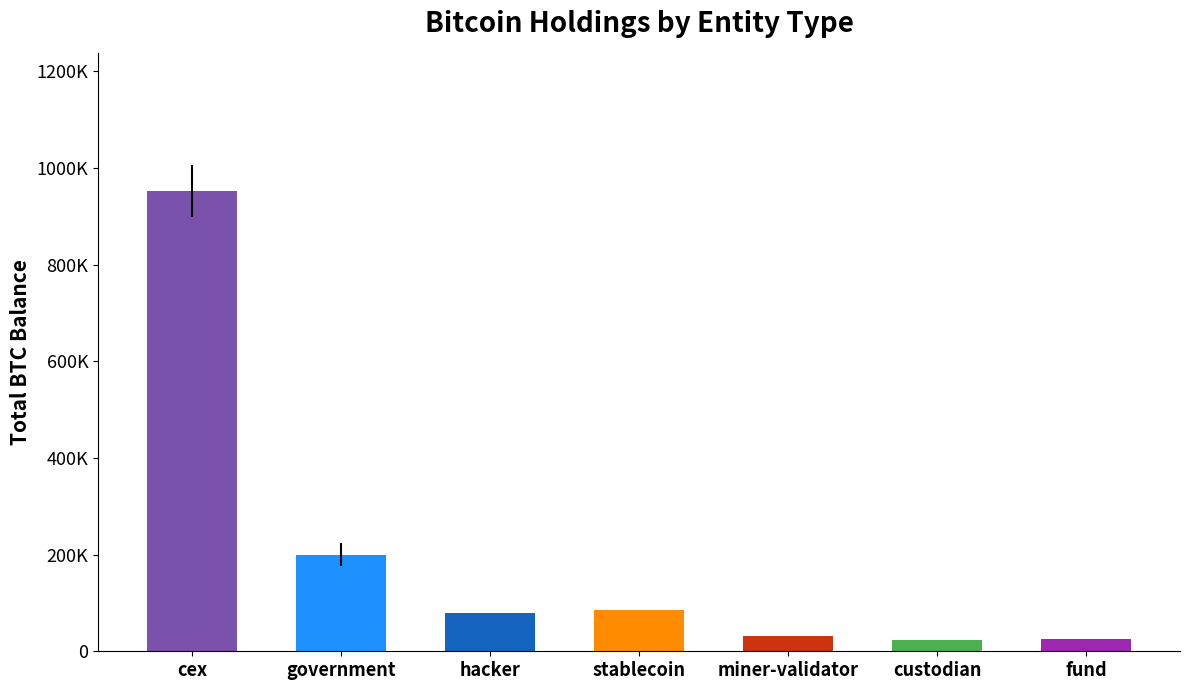

At which category does the chart reach its peak across all series?

cex